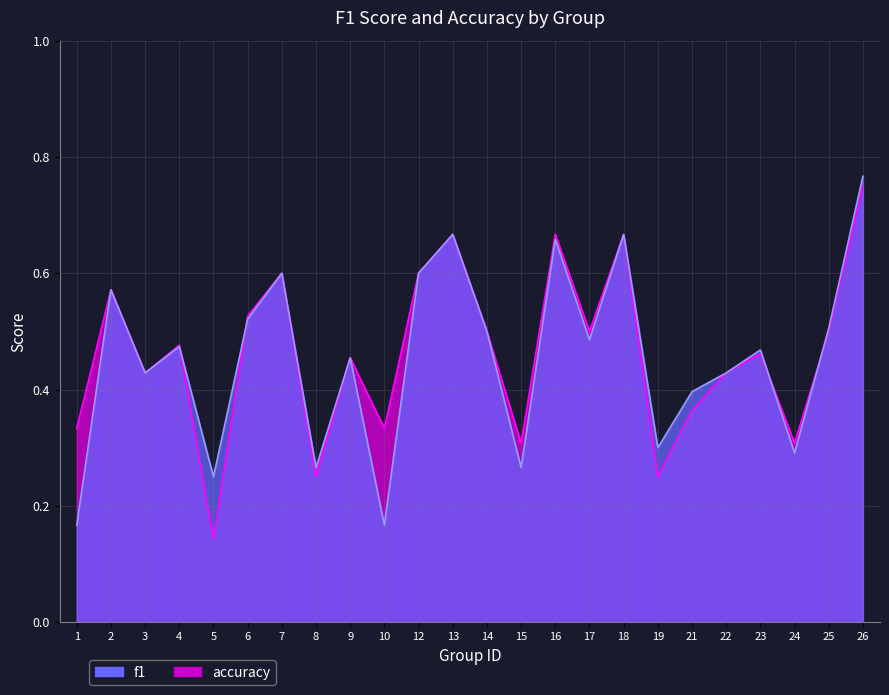

In accuracy, how many points are higher than both neighbors (excluding endpoints)?

8